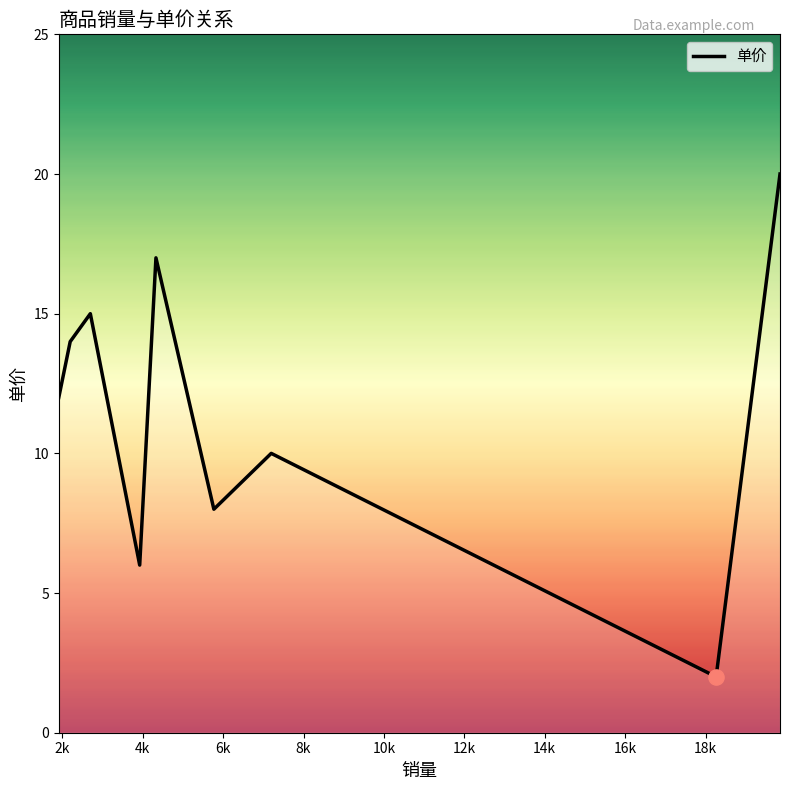

What is the difference between the maximum and minimum values?

18